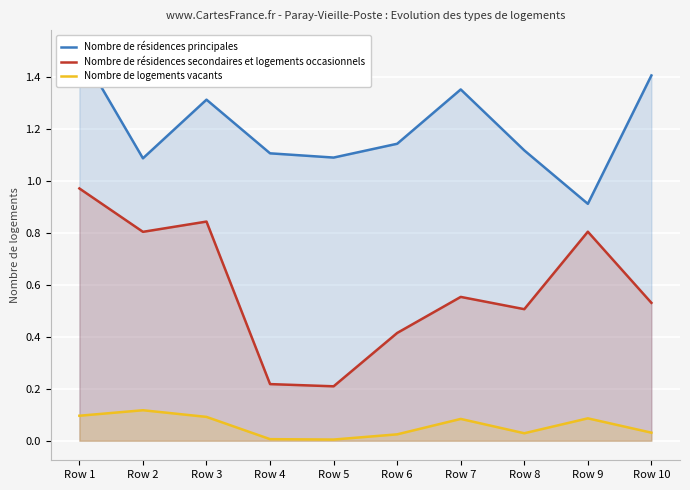

Reading left to right, what are all the values shown in this chart?

Nombre de résidences principales: 1.5	1.1	1.3	1.1	1.1	1.1	1.4	1.1	0.9	1.4
Nombre de résidences secondaires et logements occasionnels: 1.0	0.8	0.8	0.2	0.2	0.4	0.6	0.5	0.8	0.5
Nombre de logements vacants: 0.1	0.1	0.1	0.0	0.0	0.0	0.1	0.0	0.1	0.0